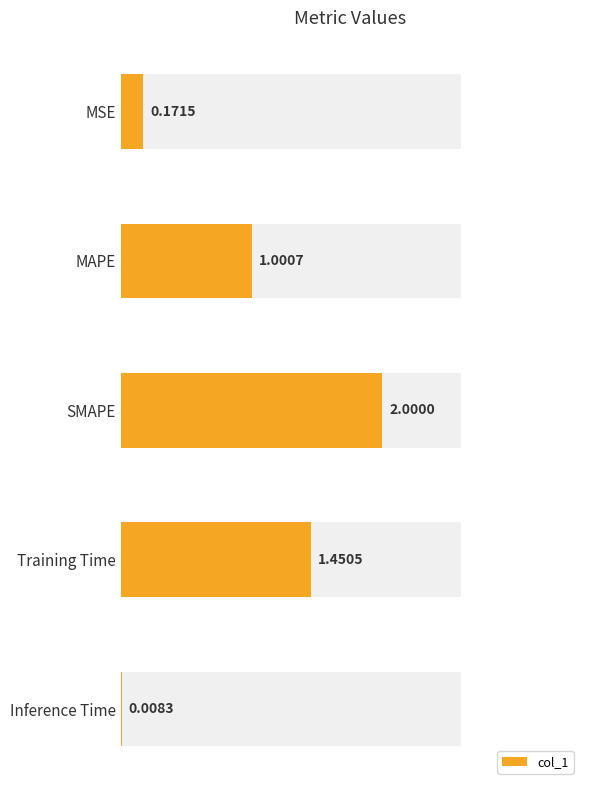

How many data points does each series have?

5